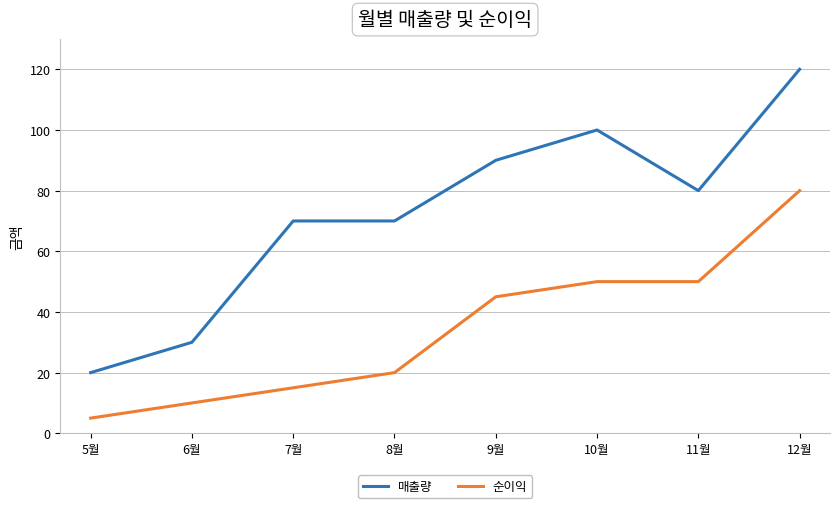

What are all the series names shown in the legend?

매출량, 순이익